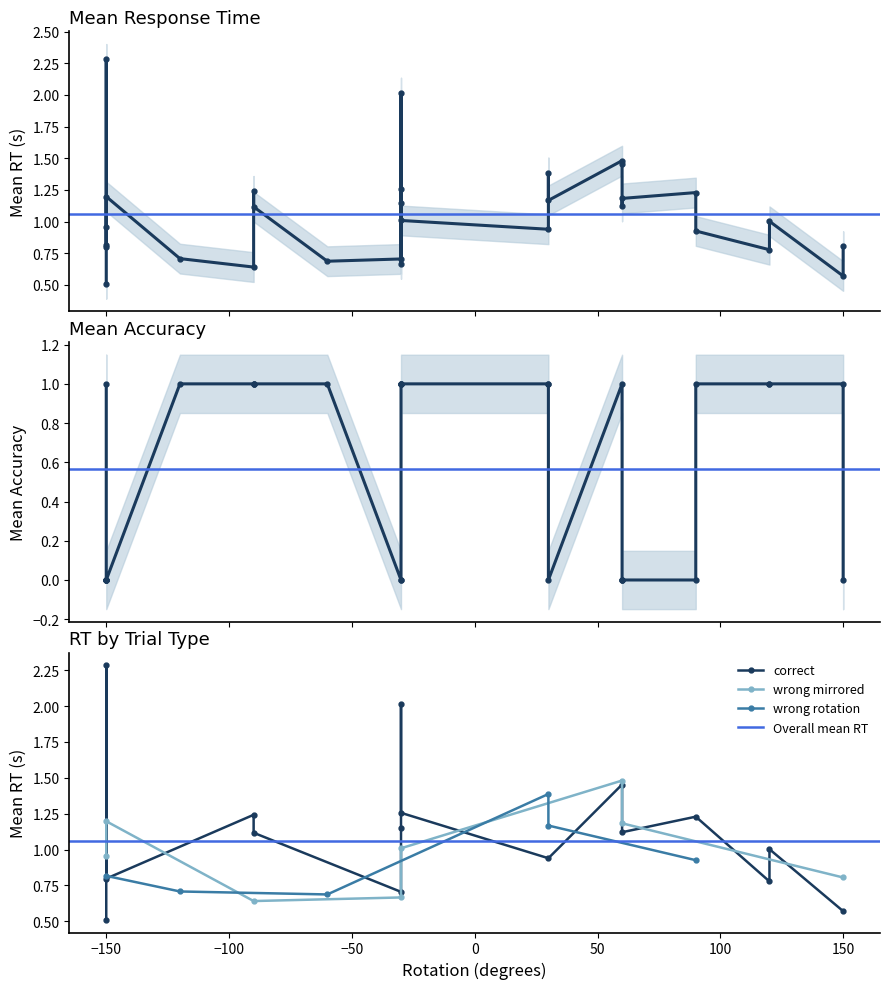

What is the sum of the rt_mean values at 24 and 25?

2.0